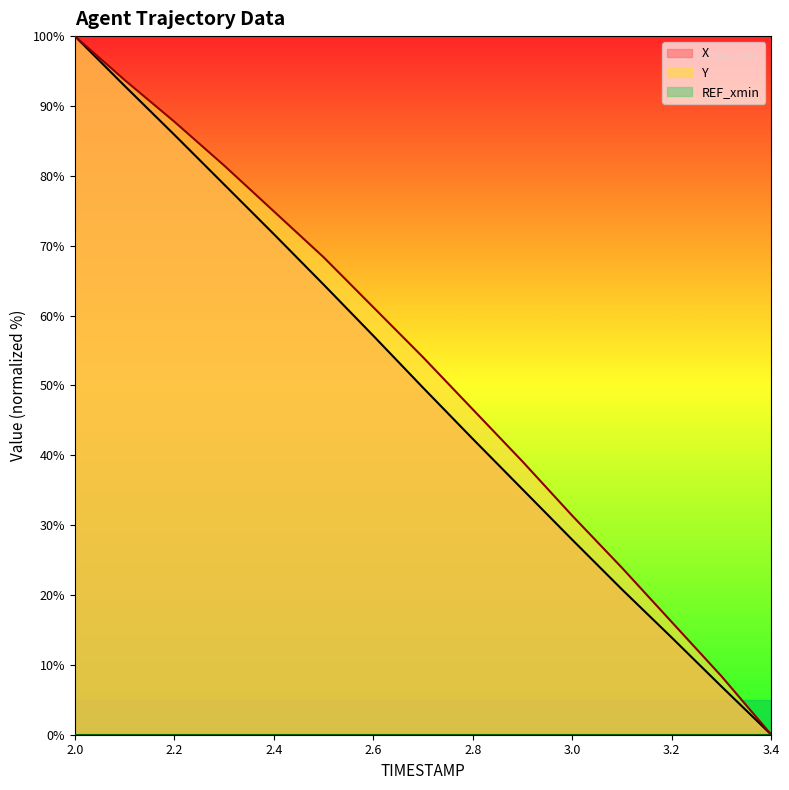

The Y series shows 68.4 at 2.5. True or false?

True